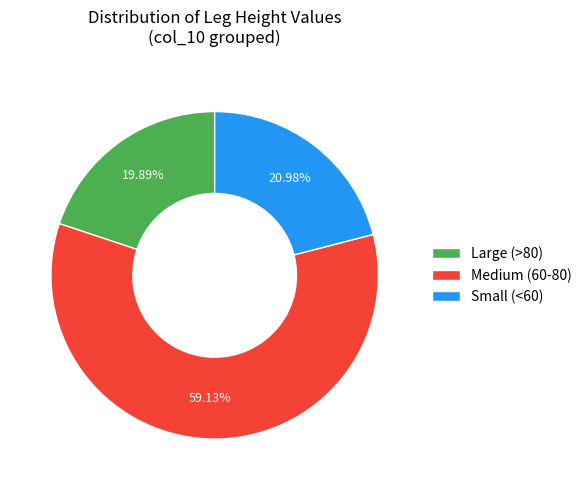

Count the number of slices in the pie.

3